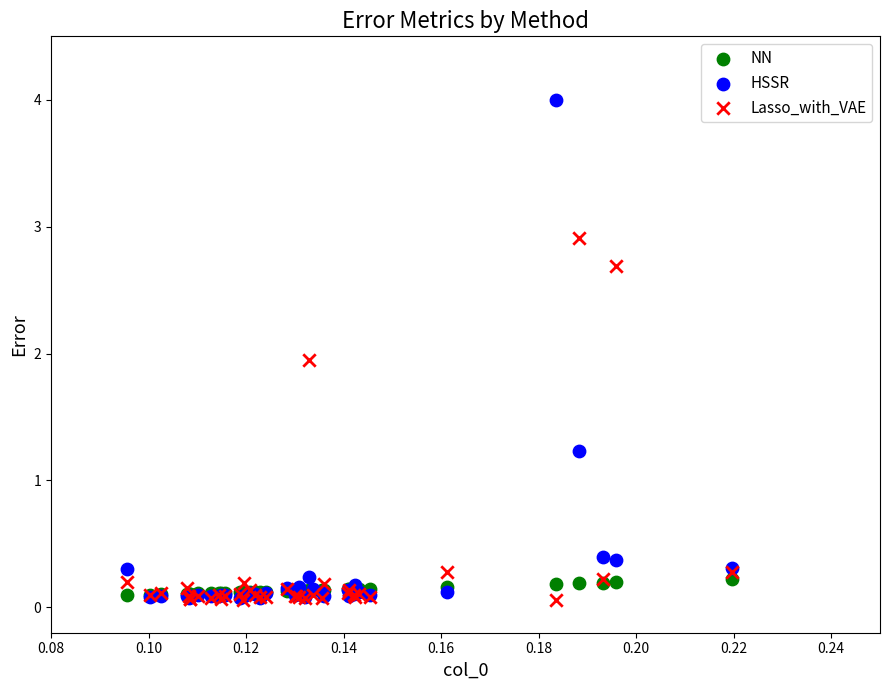

In the Lasso_with_VAE series, what Y value is closest to 1?

0.3